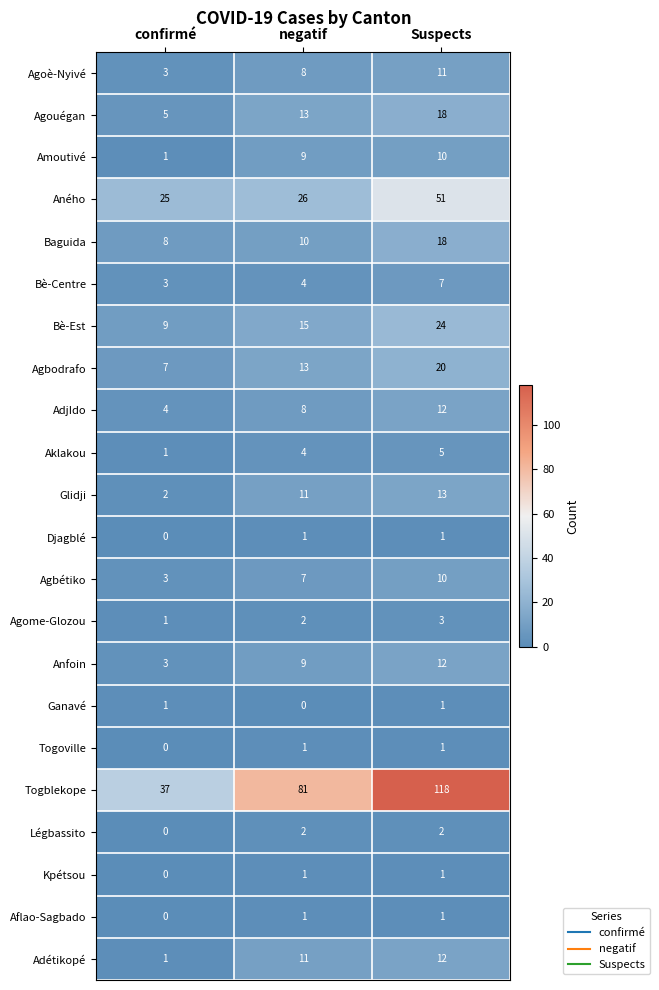

What is the average value of the Agouégan series?

12